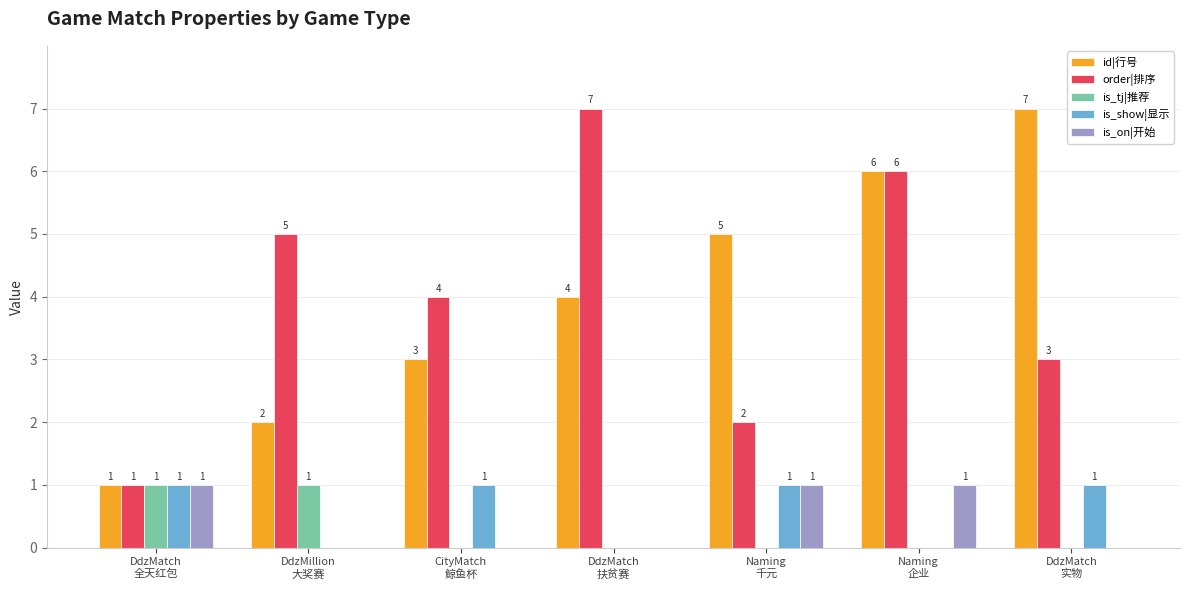

How many is_on|开始 values are between 0 and 1?

7